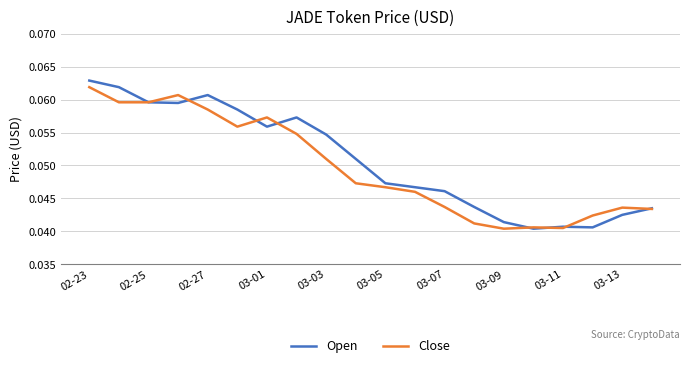

Which series has the largest range (max minus min)?

Open